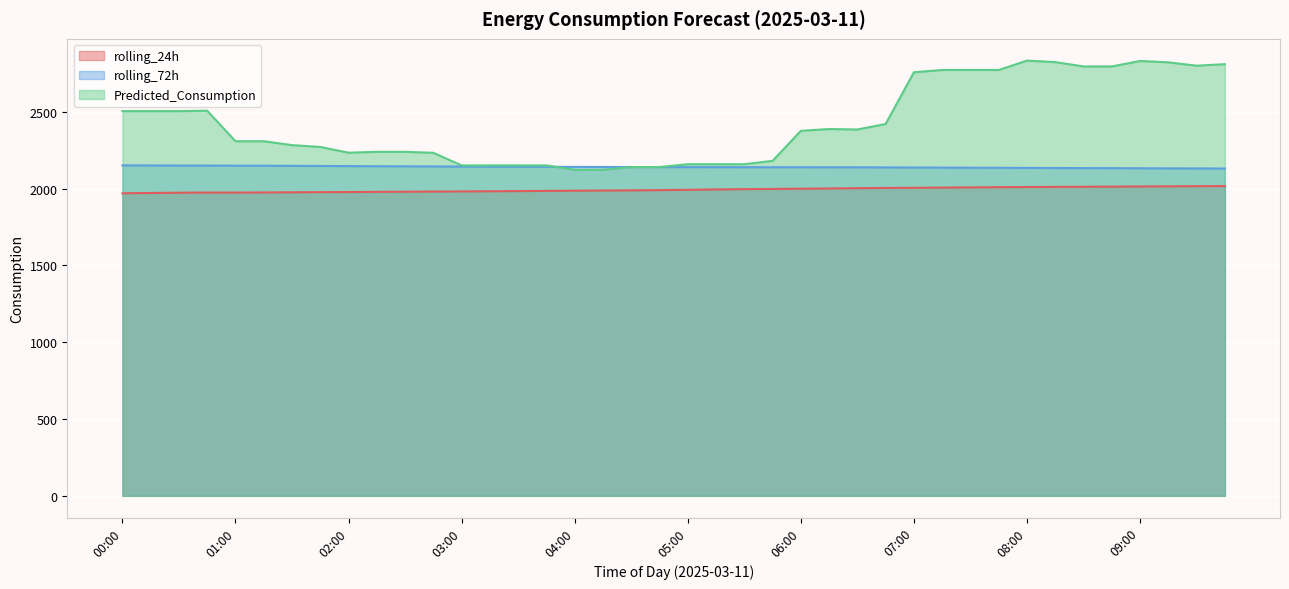

True or false: rolling_72h has a value of 2139.2 at 05:00.

True